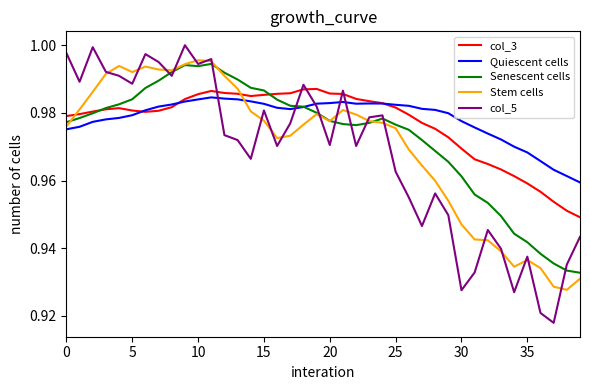

List the series in order of their peak value, lowest first.

Quiescent cells, col_3, Senescent cells, Stem cells, col_5